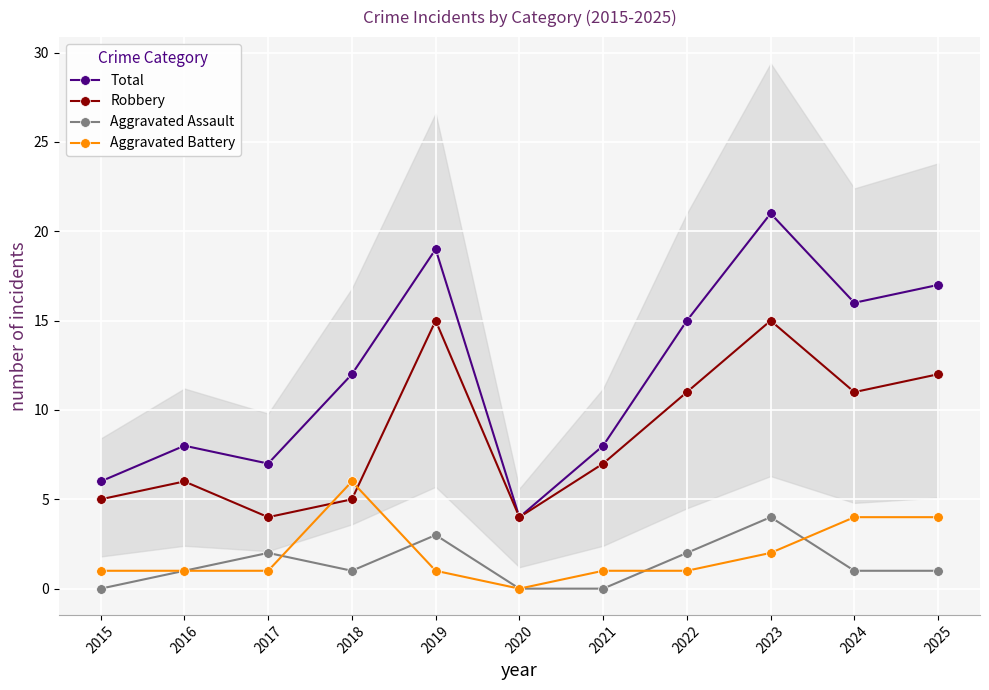

How many values in the Aggravated Assault series are below 1?

3